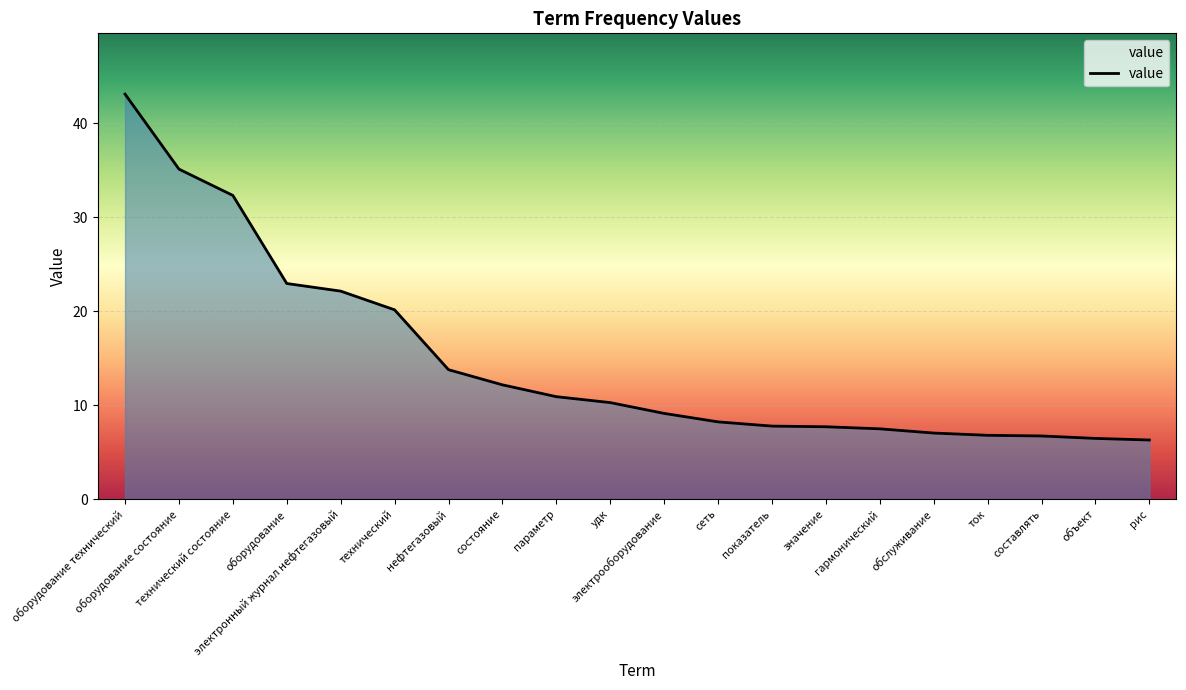

What is the greatest value displayed?

43.1